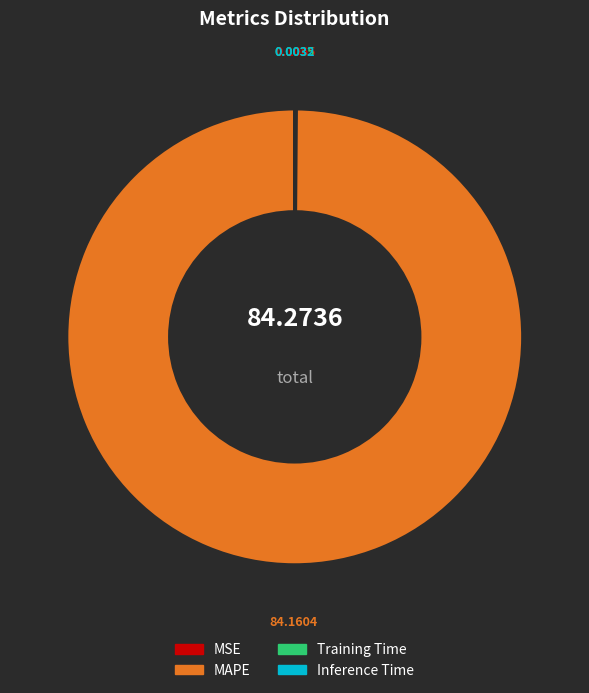

Is there any slice that represents more than half of the pie?

Yes